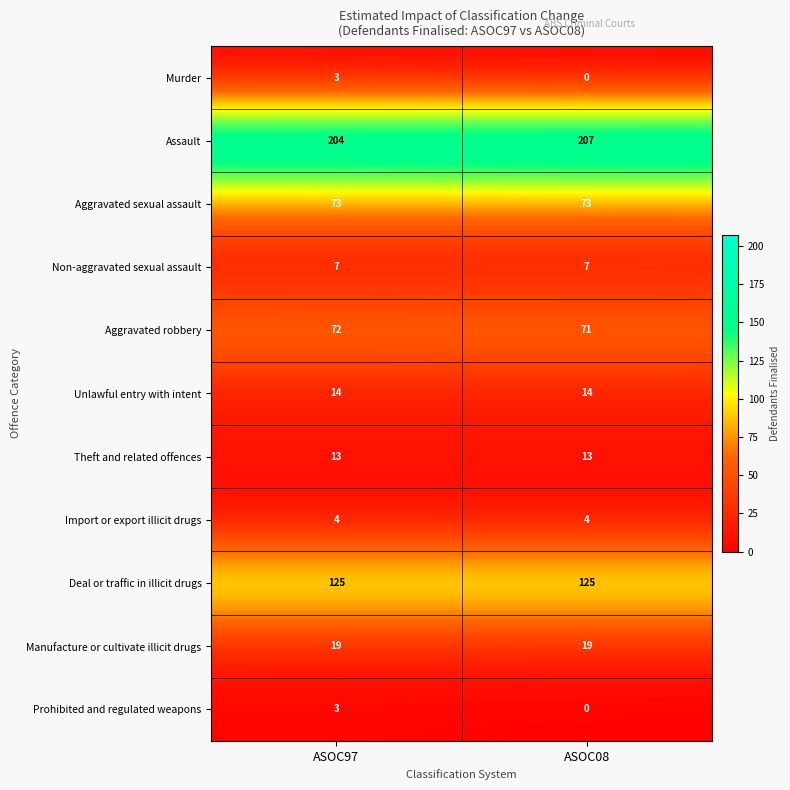

True or false: Aggravated sexual assault has a value of 104 at ASOC97.

False